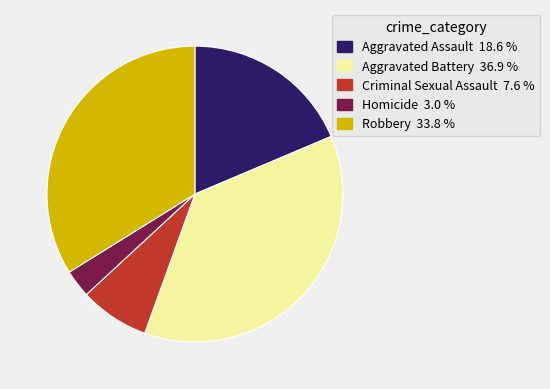

Rank the categories by value from lowest to highest.

Homicide, Criminal Sexual Assault, Aggravated Assault, Robbery, Aggravated Battery